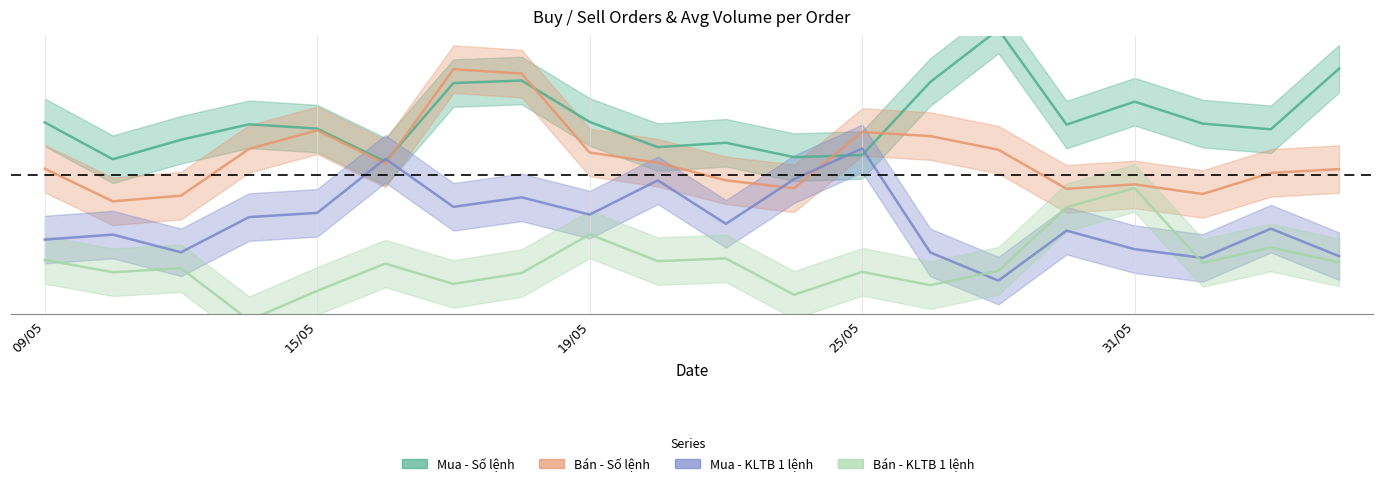

At which category is the sum across all series the highest?

18/05